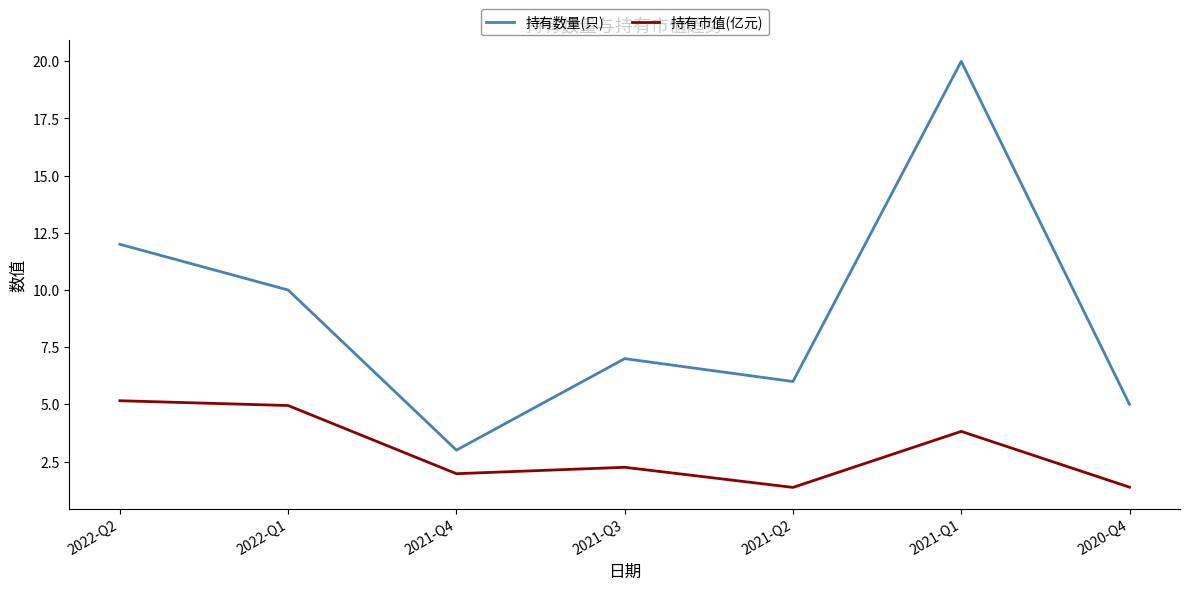

Is it true that 持有数量(只) equals 3.0 at 2021-Q4?

True